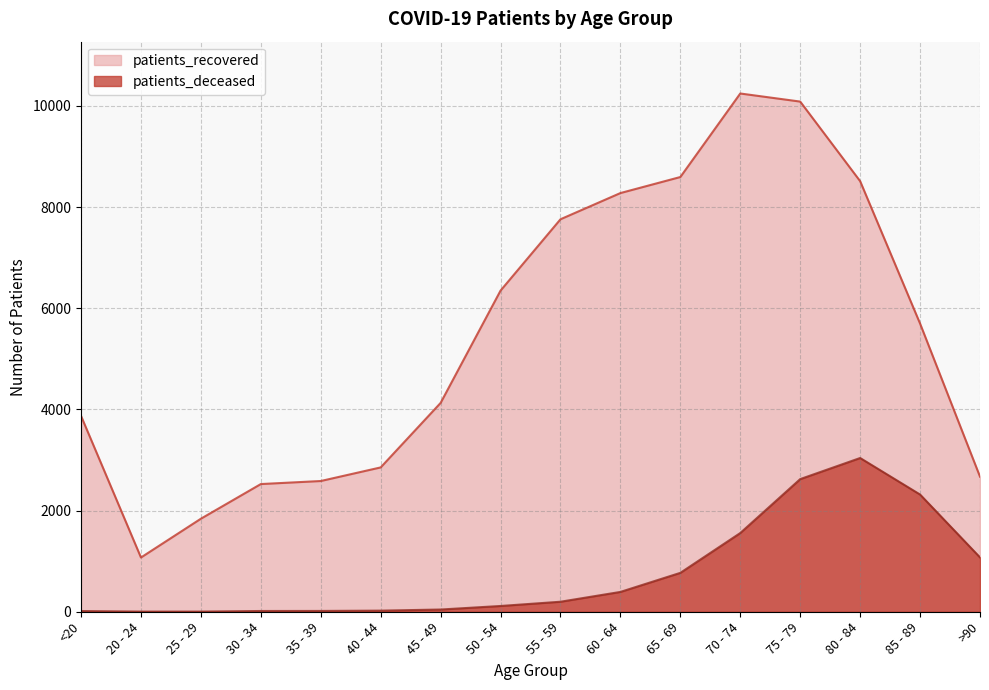

Reading left to right, extract all data points from this chart.

patients_recovered: 3871	1072	1839	2524	2584	2853	4128	6348	7758	8276	8593	10244	10084	8511	5696	2670
patients_deceased: 14	3	3	15	16	22	44	114	198	392	769	1556	2622	3039	2317	1074